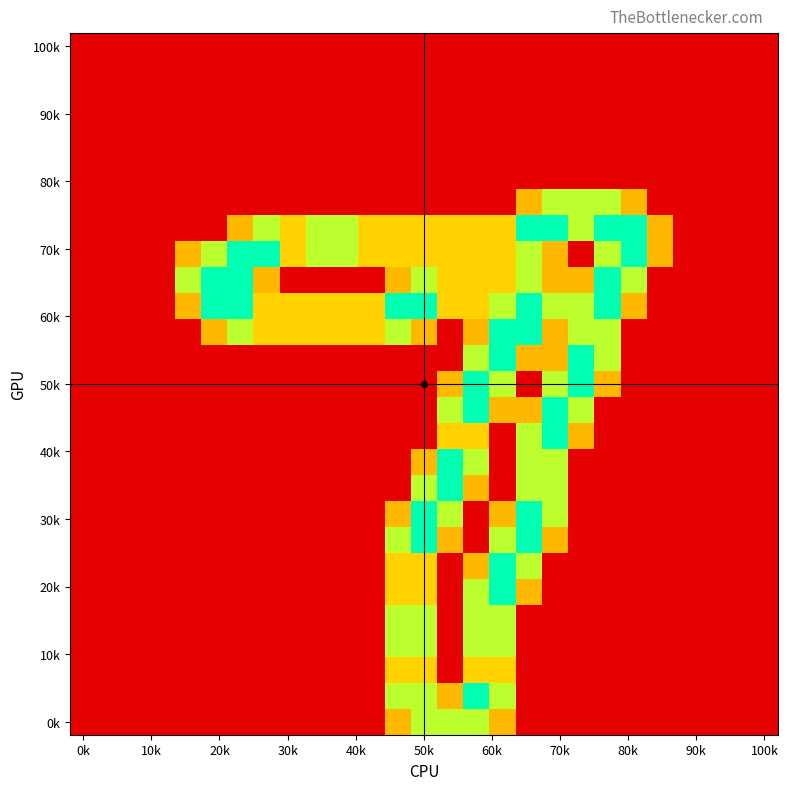

At which category does the chart reach its peak across all series?

17